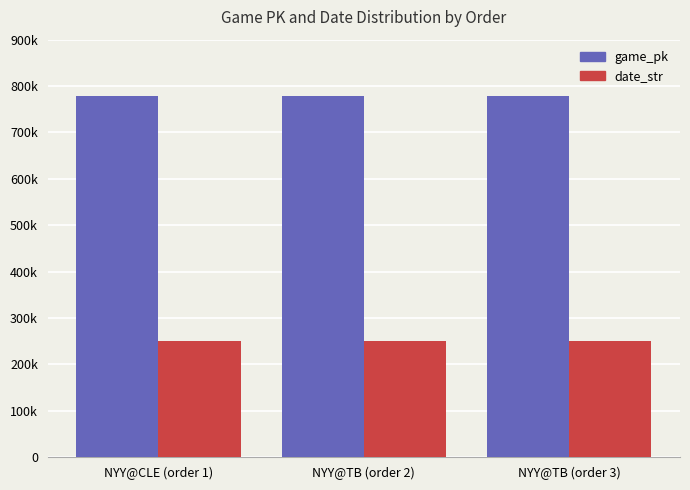

Are the bars grouped side by side (vs. stacked)?

Yes